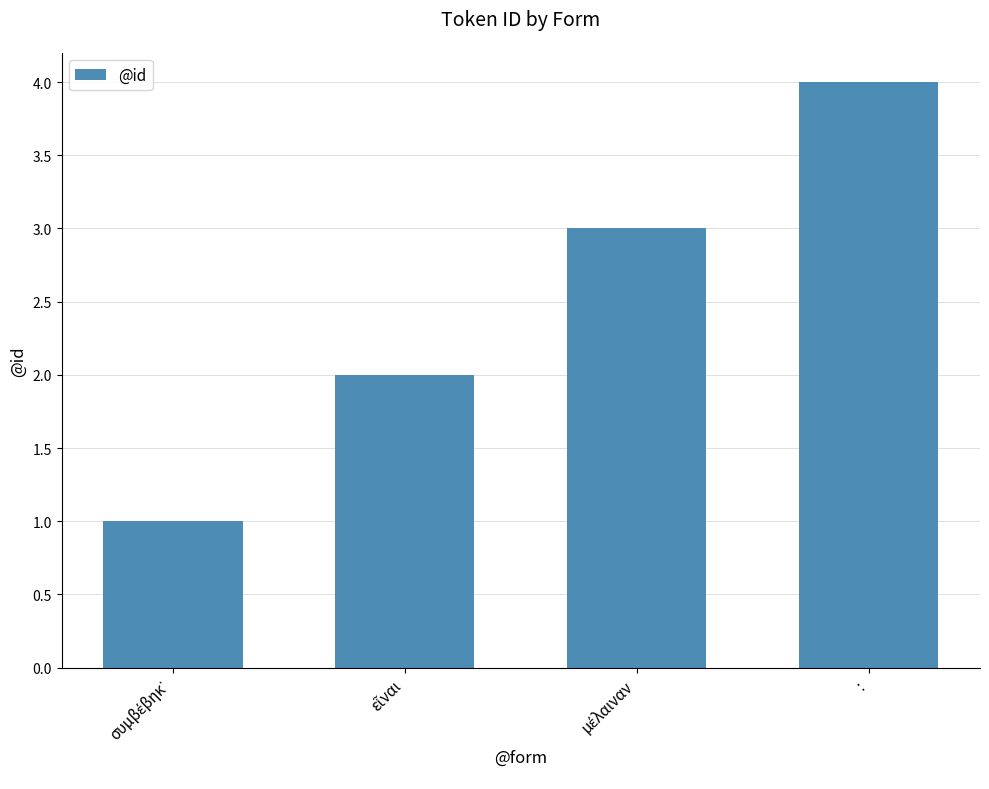

What is the difference between the maximum and minimum values?

3